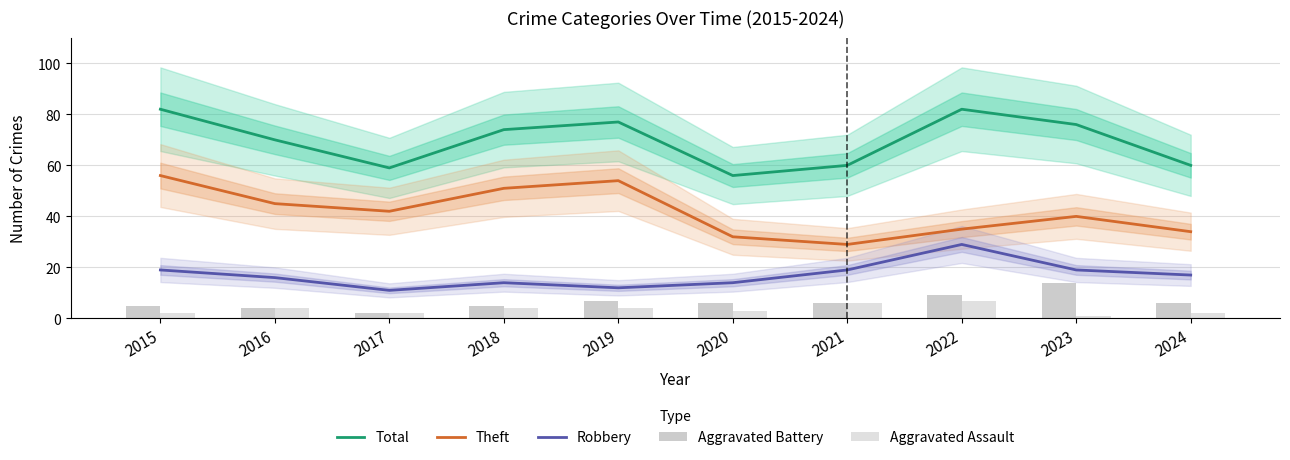

Reading right to left, extract all data points from this chart.

Total: 2024=60	2023=76	2022=82	2021=60	2020=56	2019=77	2018=74	2017=59	2016=70	2015=82
Theft: 2024=34	2023=40	2022=35	2021=29	2020=32	2019=54	2018=51	2017=42	2016=45	2015=56
Robbery: 2024=17	2023=19	2022=29	2021=19	2020=14	2019=12	2018=14	2017=11	2016=16	2015=19
Aggravated Battery: 2024=6	2023=14	2022=9	2021=6	2020=6	2019=7	2018=5	2017=2	2016=4	2015=5
Aggravated Assault: 2024=2	2023=1	2022=7	2021=6	2020=3	2019=4	2018=4	2017=2	2016=4	2015=2